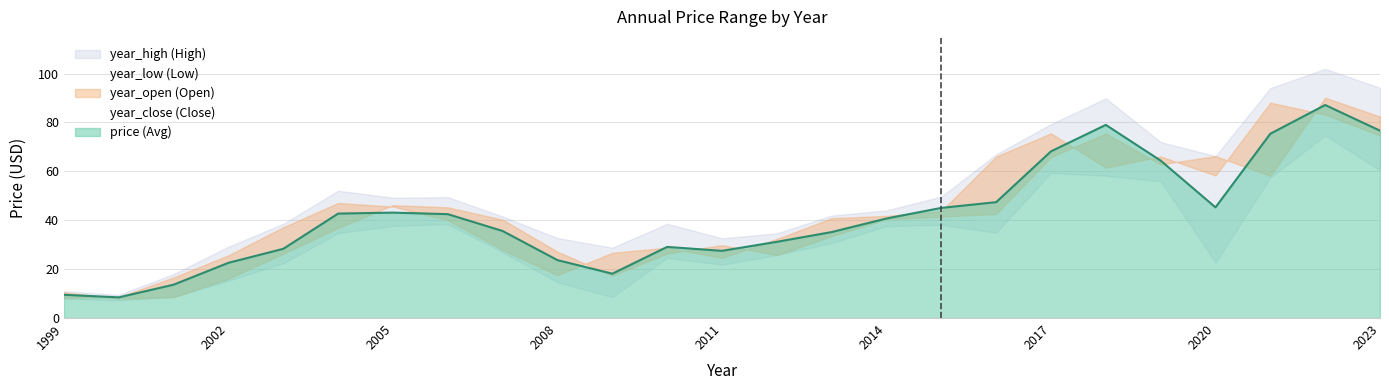

Does the chart display data point markers on the line(s)?

No